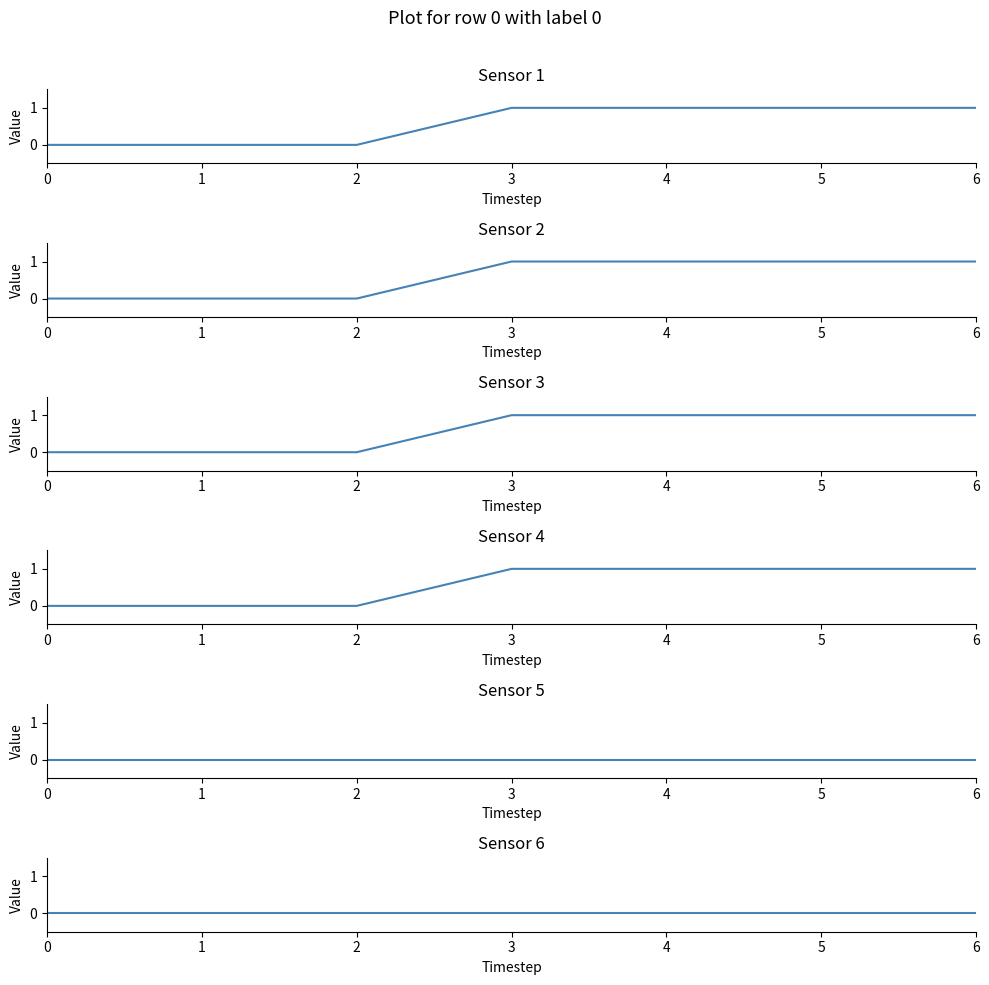

True or false: 2 has more than 2 points higher than both neighbors.

False